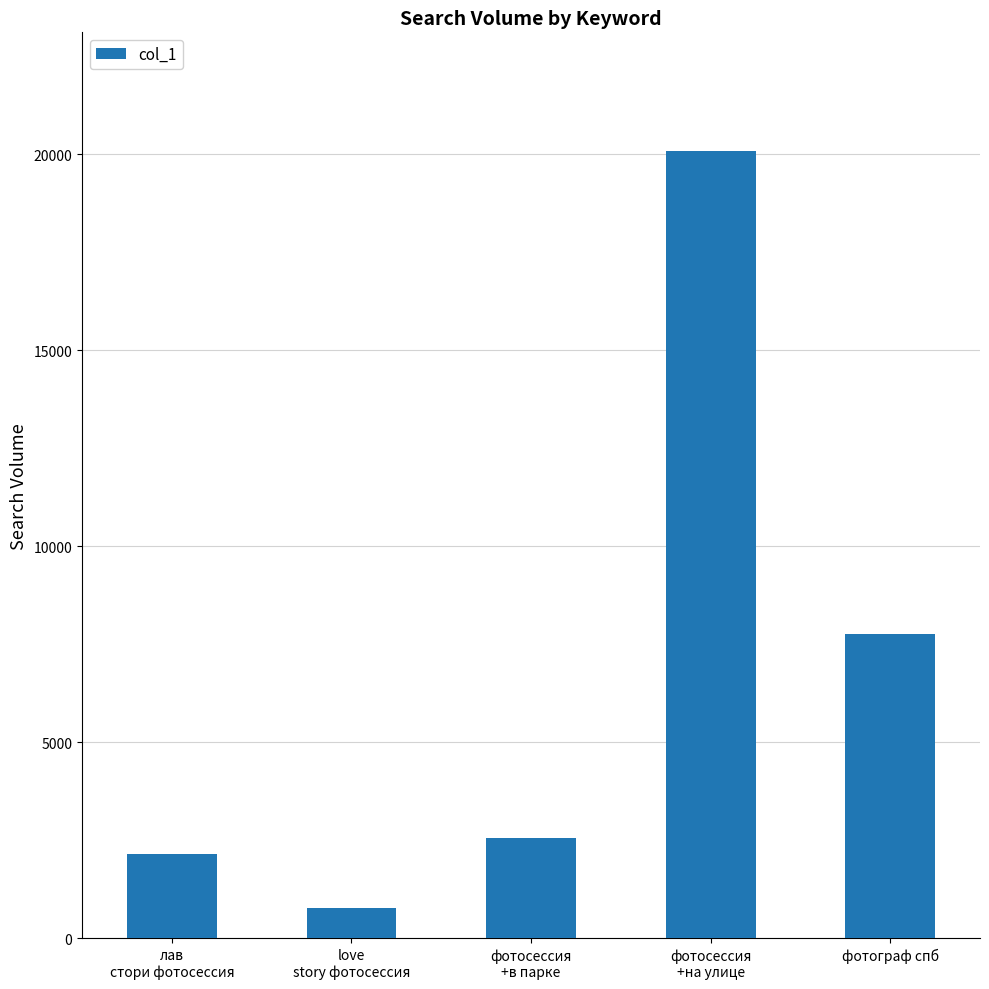

Which category has the lowest value across all series?

love
story фотосессия